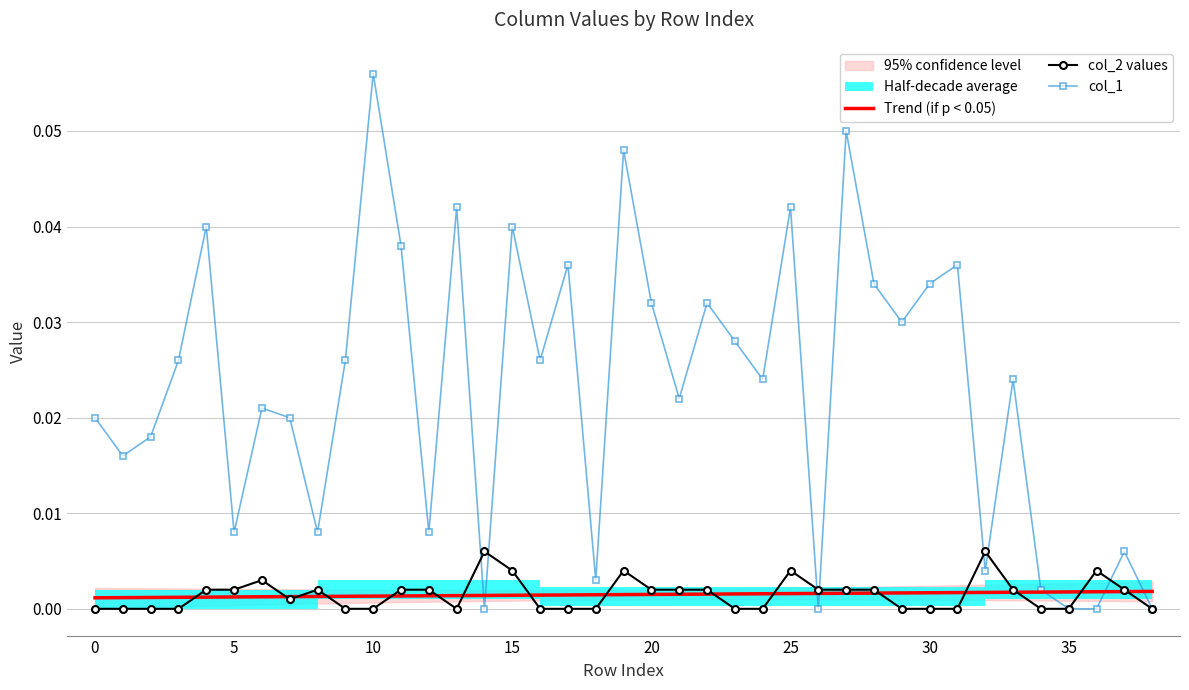

The col_1 series shows 0.0 at 0. True or false?

True